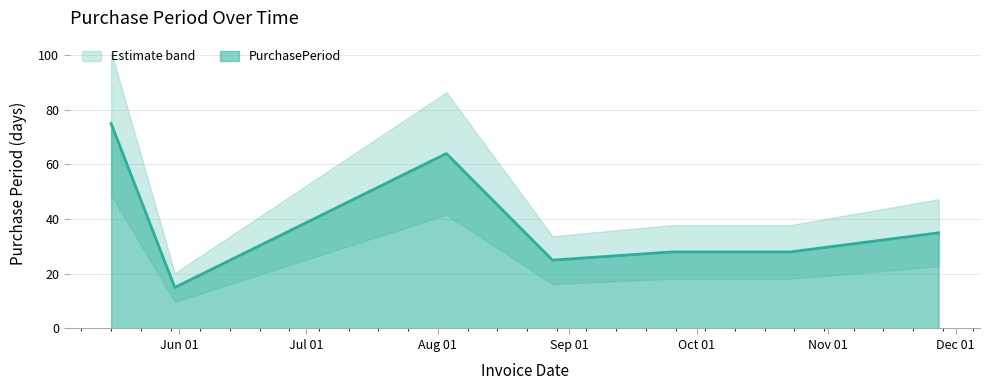

True or false: the data shows 15 at 2017-05-31.

True